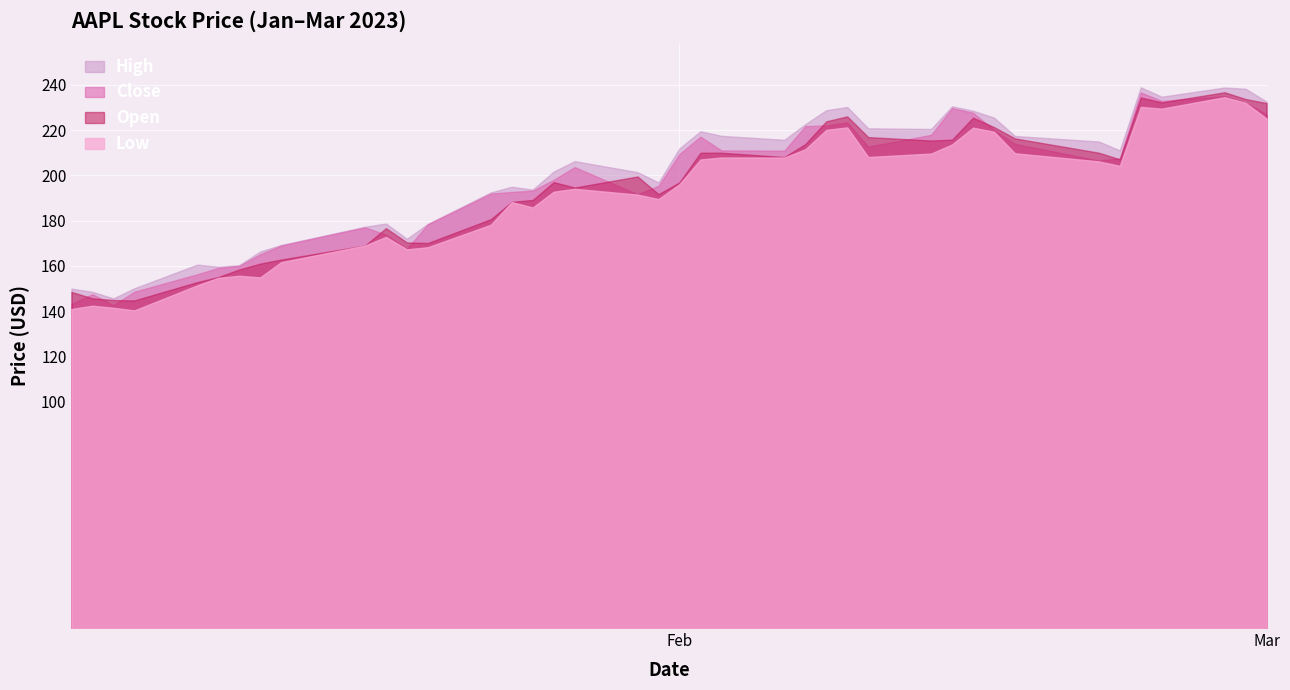

What is the approximate value of Open at 2023-02-17?

216.3